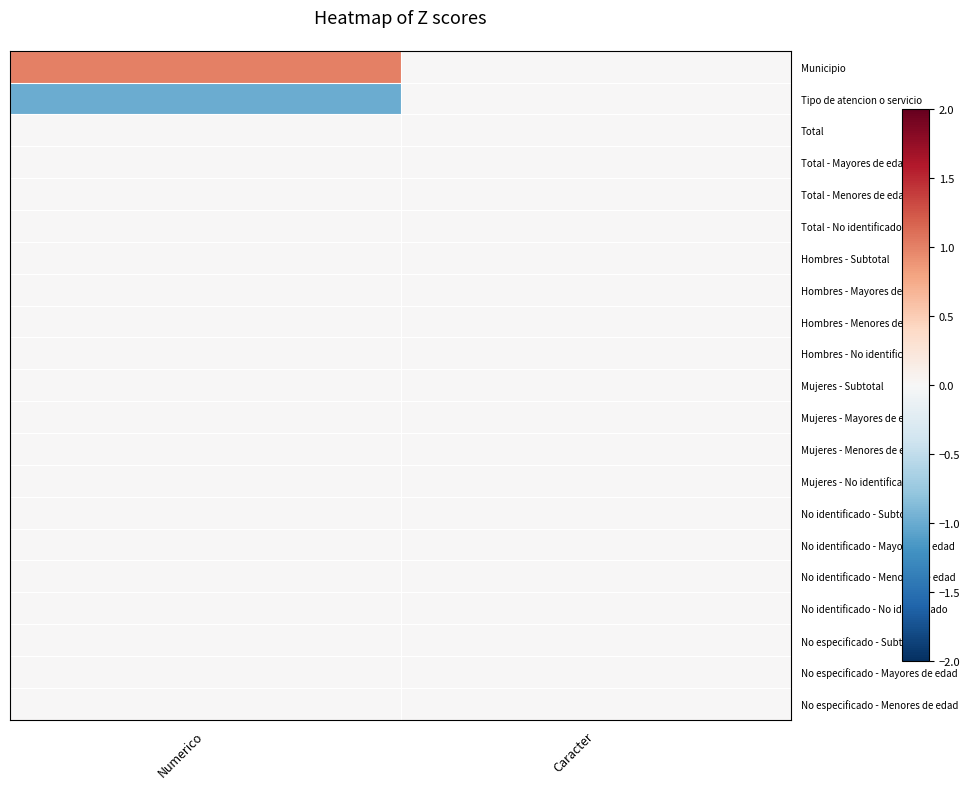

What is the greatest value displayed?

1